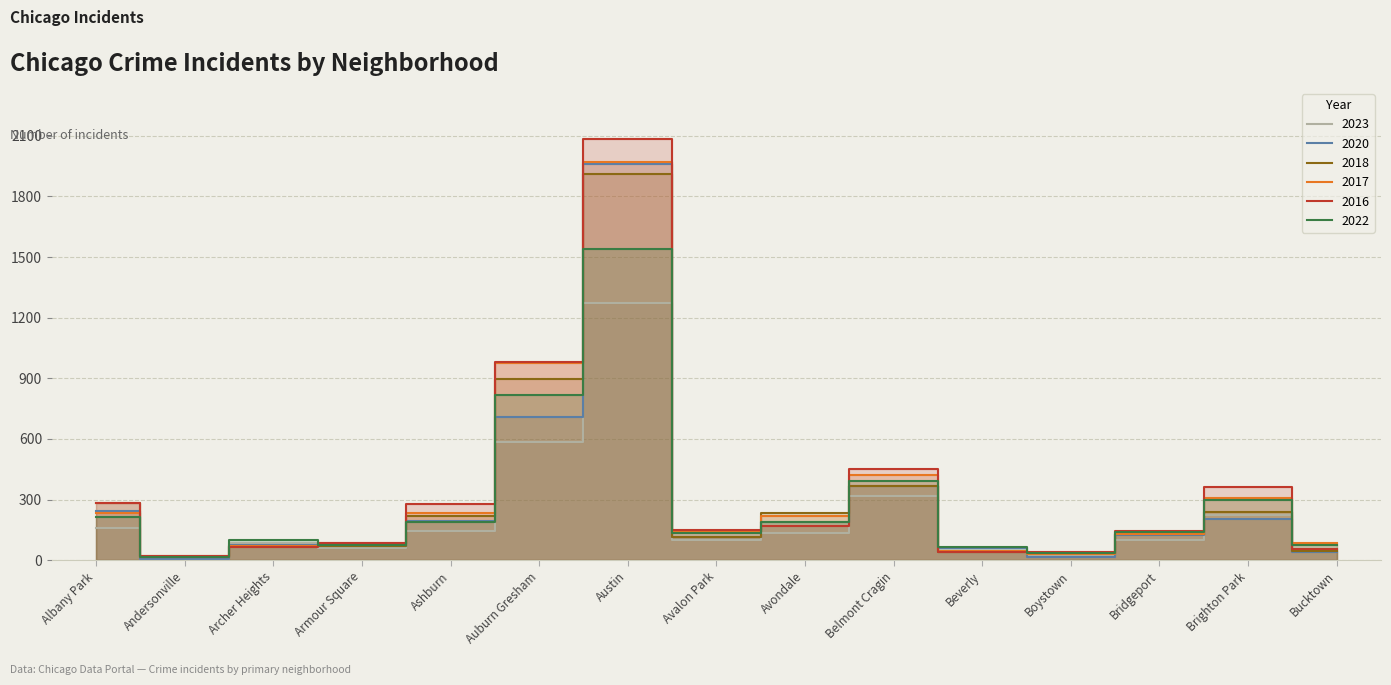

Does the chart display data point markers on the line(s)?

No